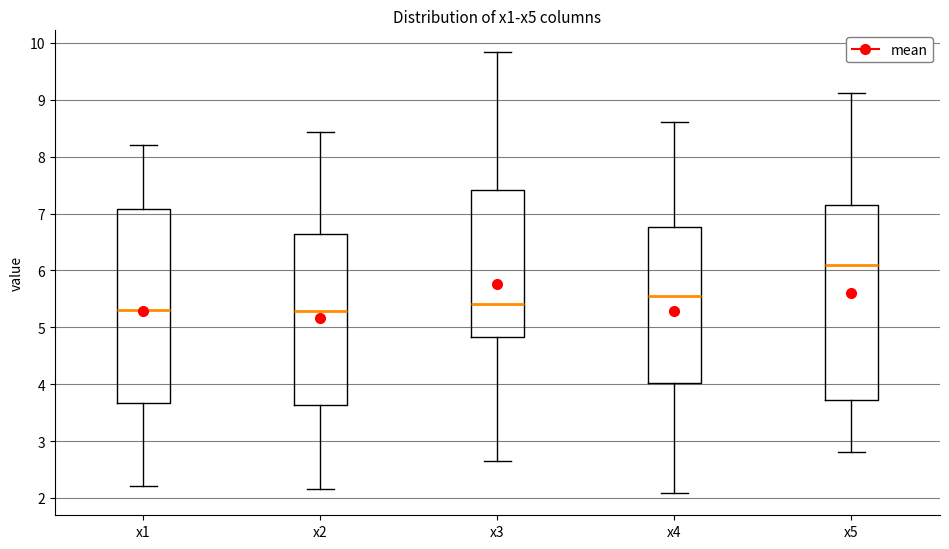

Reading left to right, transcribe this box plot: for each box, give where its median line is, the range the box spans, and where its two whiskers end, as read against the y-axis. The values are not printed on the chart, so give them approximately, as read against the axis.

x1: median 5.3, box 3.7 to 7.1, whiskers 2.2 to 8.2
x2: median 5.3, box 3.6 to 6.6, whiskers 2.1 to 8.4
x3: median 5.4, box 4.8 to 7.4, whiskers 2.7 to 9.8
x4: median 5.5, box 4.0 to 6.8, whiskers 2.1 to 8.6
x5: median 6.1, box 3.7 to 7.2, whiskers 2.8 to 9.1